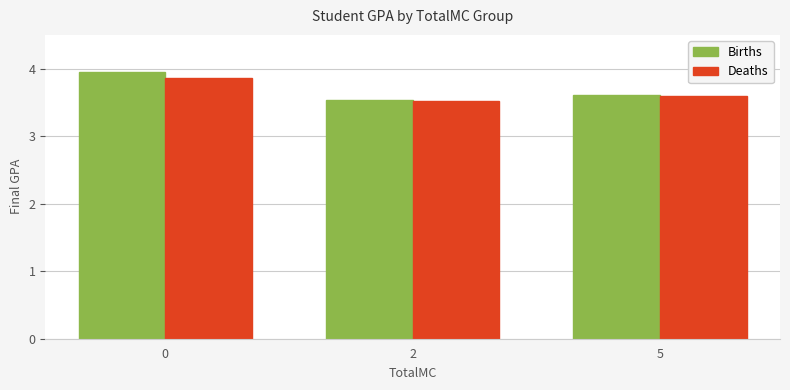

What is the highest value of the Births series?

4.0